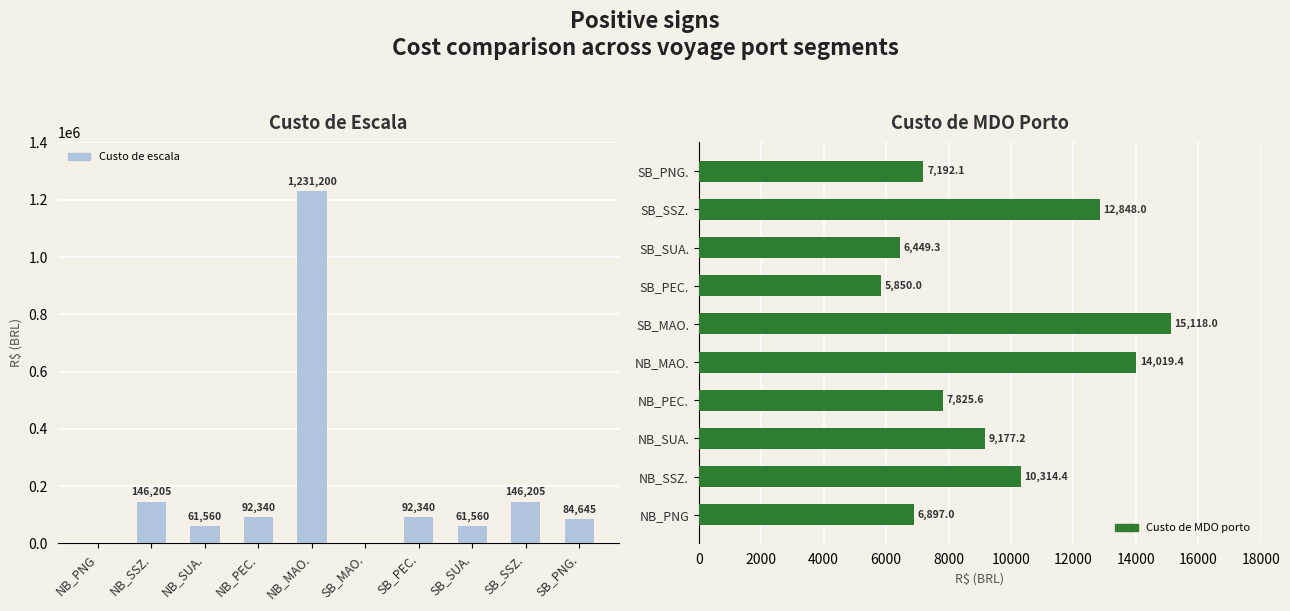

Count the number of data series in this chart.

2